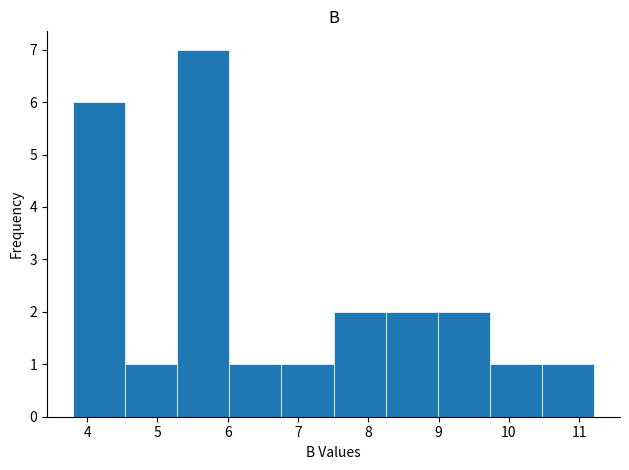

Over which range of the x-axis is the bar tallest?

5.3 to 6.0